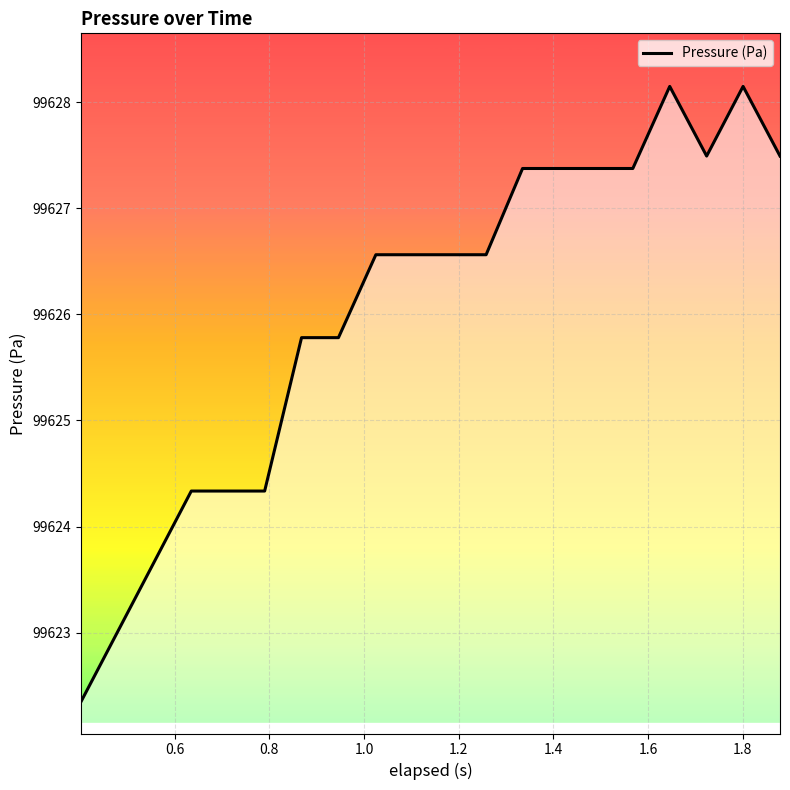

What is the greatest value displayed?

99628.1